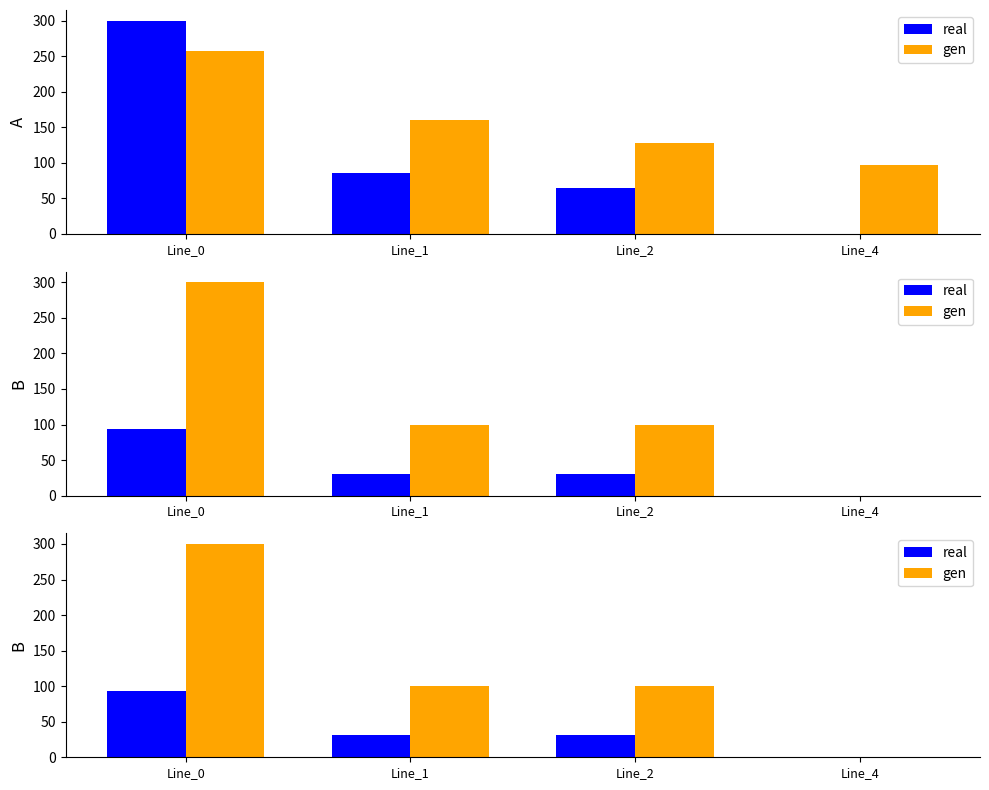

Which series has the largest total across all categories?

gen